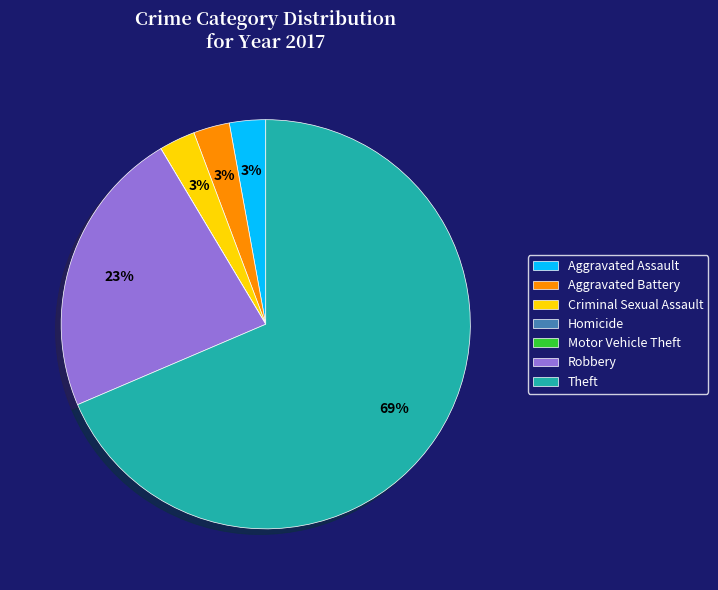

To the nearest percent, what portion does Criminal Sexual Assault represent?

3%